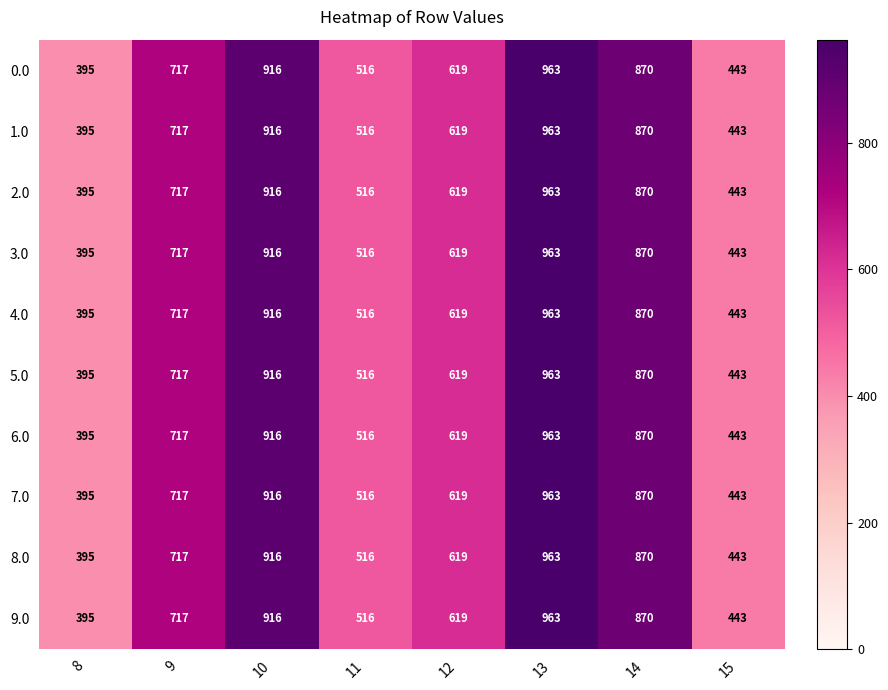

At which category is the sum across all series the highest?

13